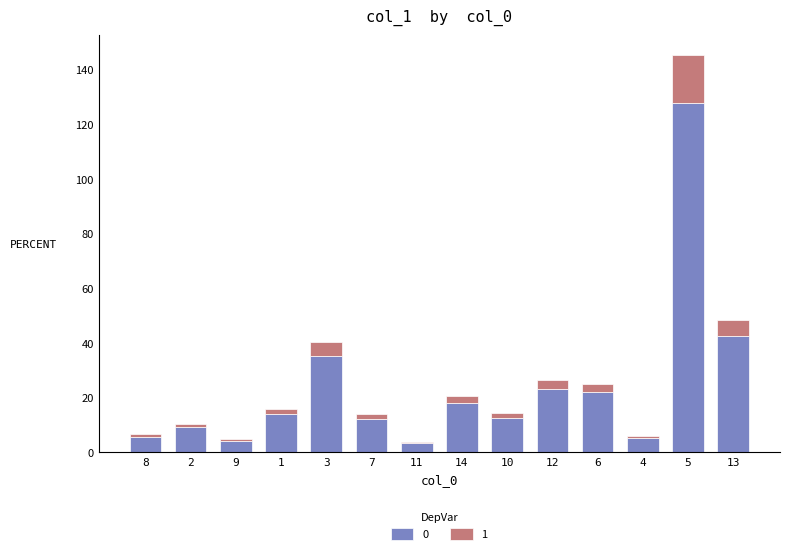

At which category is the sum across all series the highest?

5